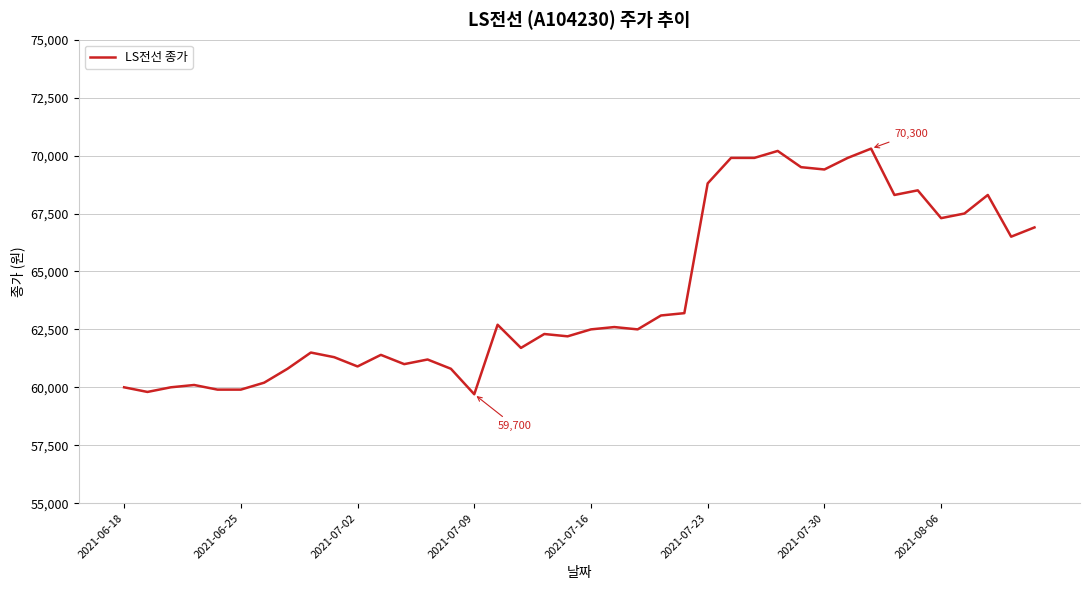

How many series are shown in this chart?

1